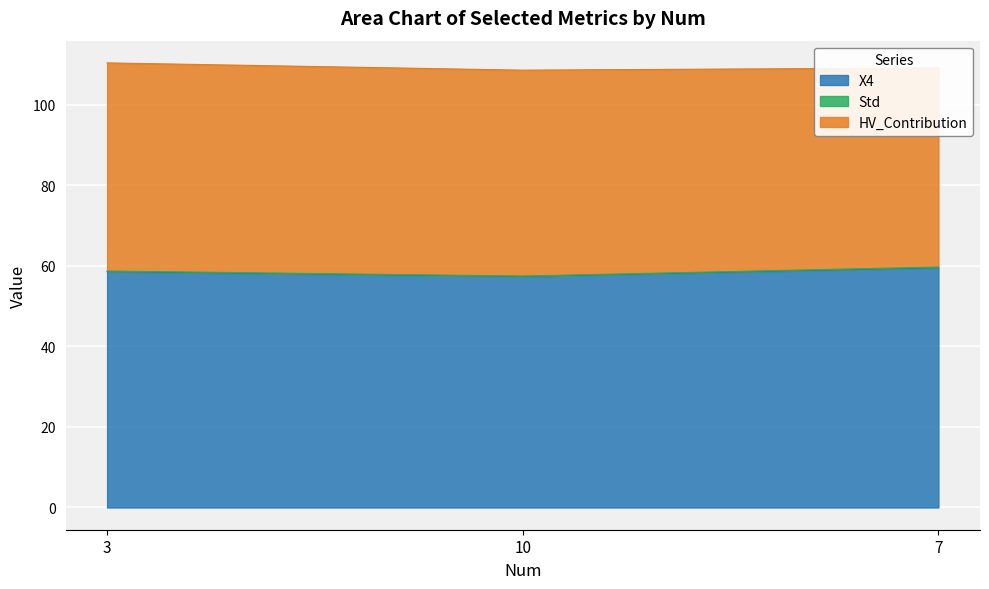

The value of X4 at 3 is 58.5. True or false?

True